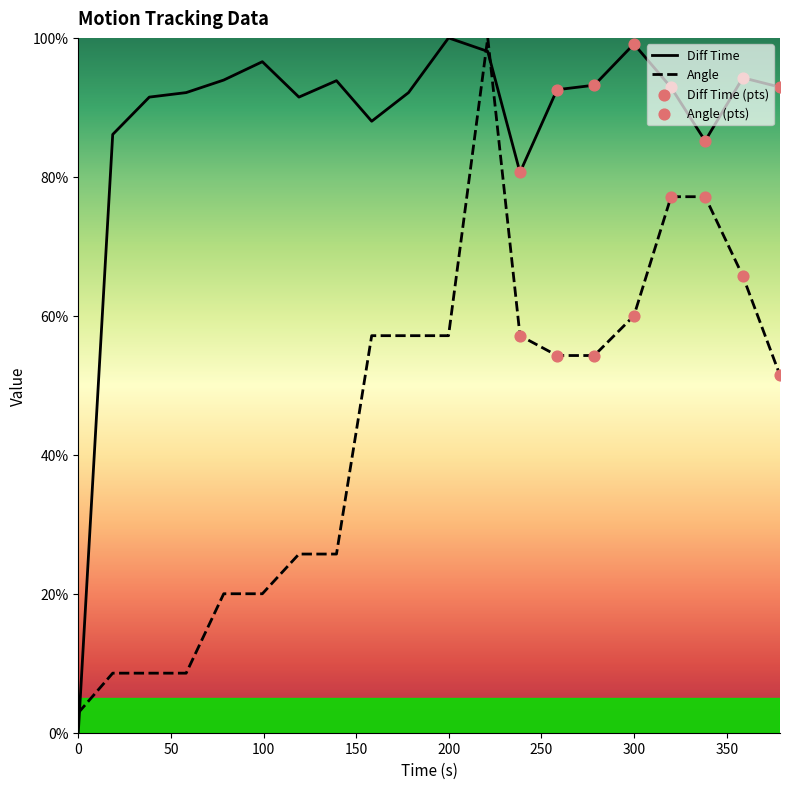

What is the total value across all series at 378.76?

144.3